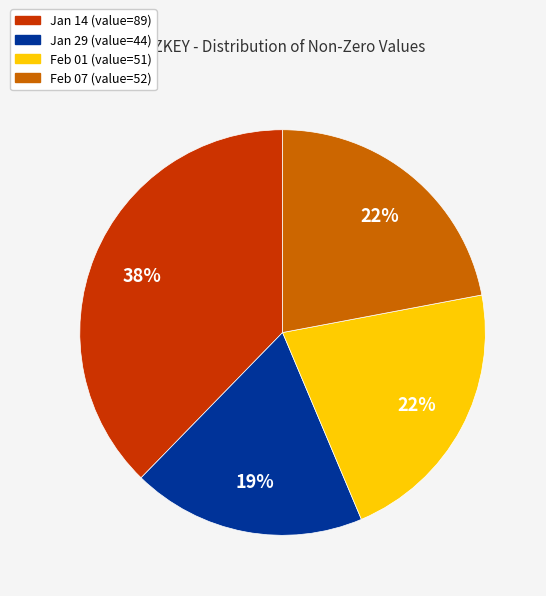

Is there a majority slice in this chart?

No